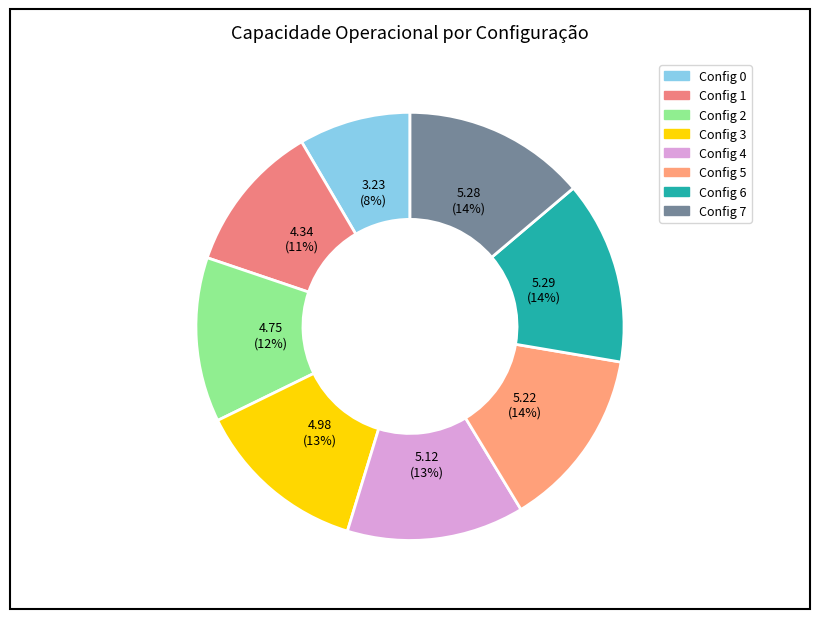

How many slices are in this pie chart?

8